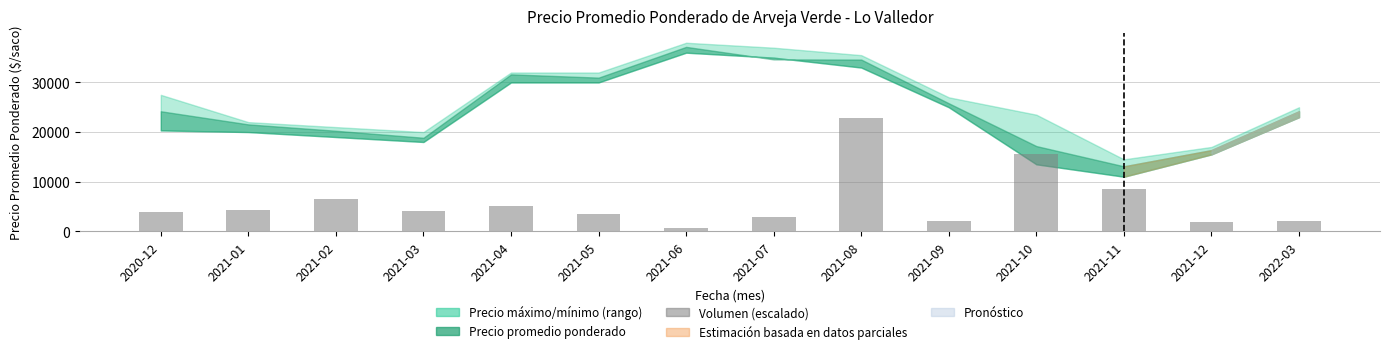

What is the greatest value displayed?

22800.0